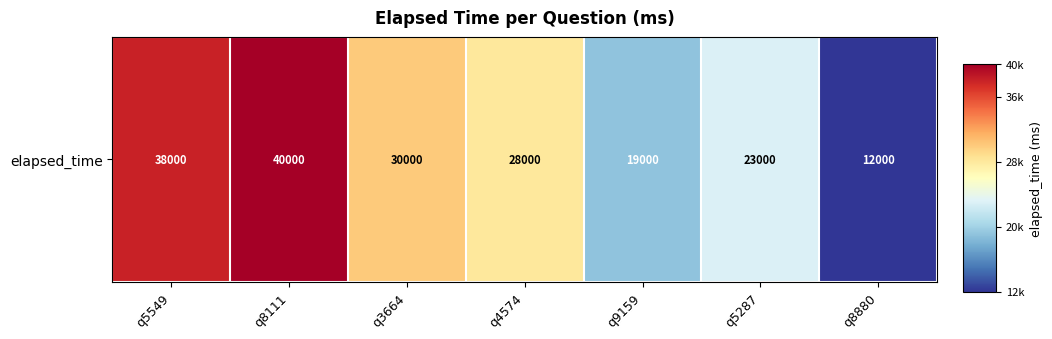

The chart shows a value of 30000 at q3664. True or false?

True